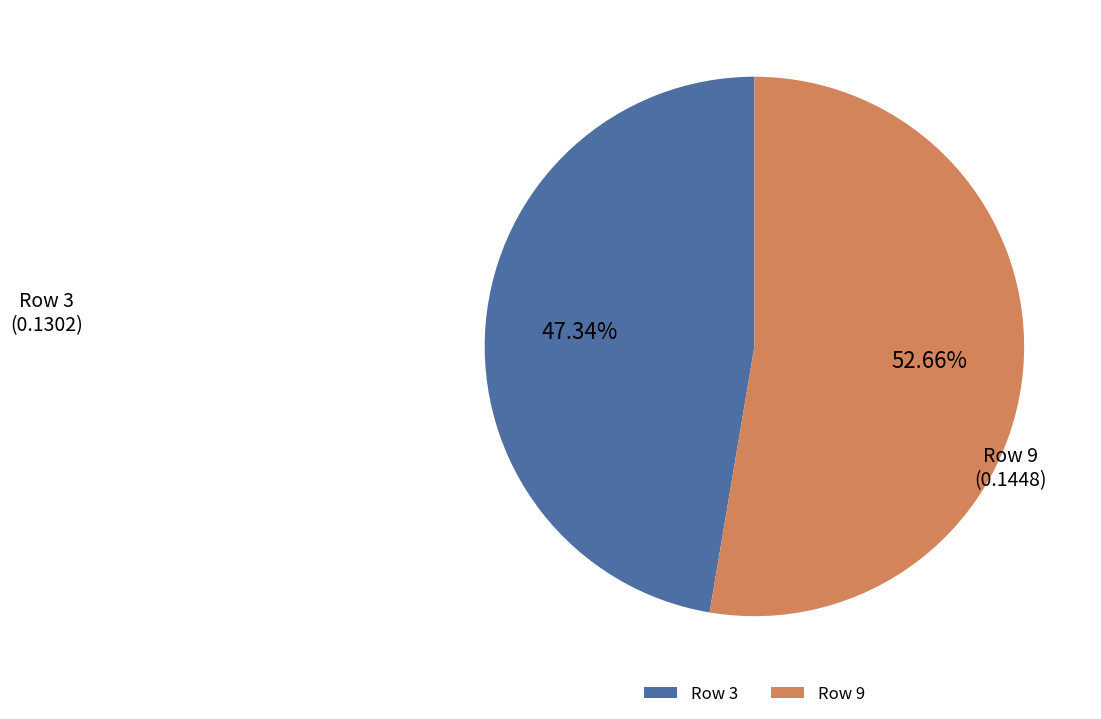

To the nearest percent, what is the difference between the largest and smallest slice percentages?

5%